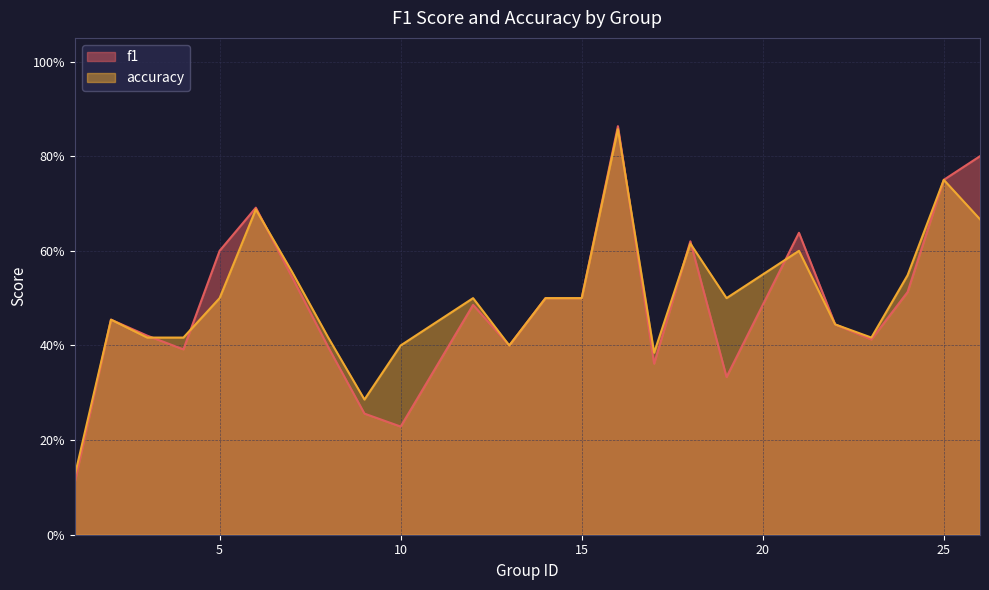

Which series has the largest range (max minus min)?

f1